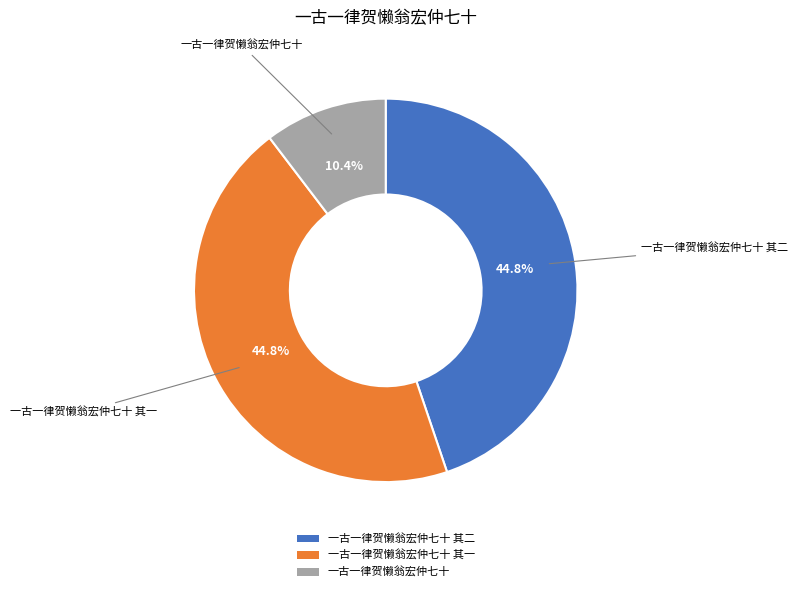

What percentage is NOT represented by 一古一律贺懒翁宏仲七十 其二?

55.2%